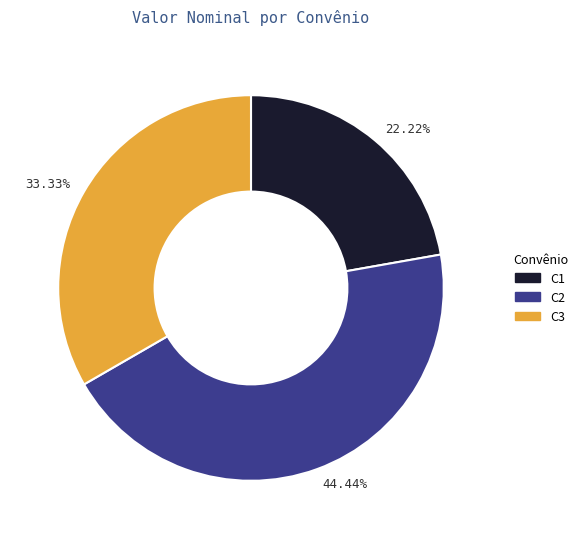

Rank the categories by value from highest to lowest.

44.44%, 33.33%, 22.22%